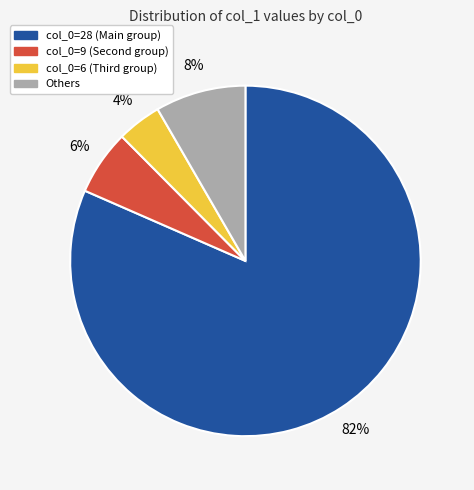

To the nearest percent, what is the average slice percentage?

25%